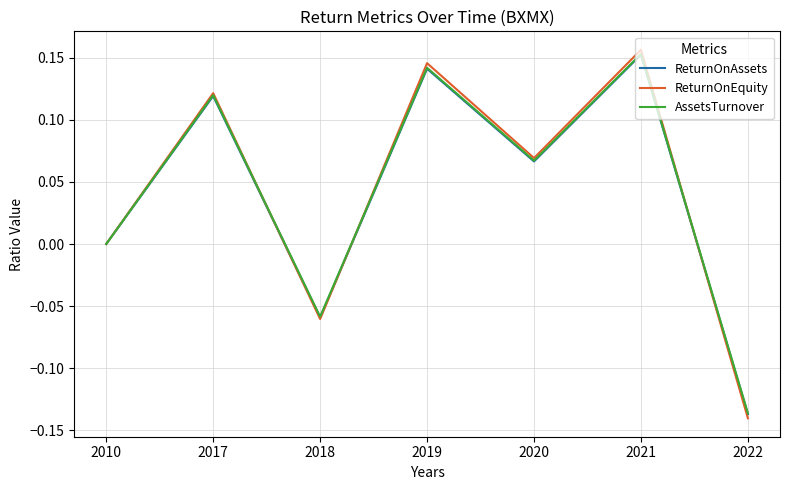

The value of ReturnOnEquity at 2018 is -0.0. True or false?

False